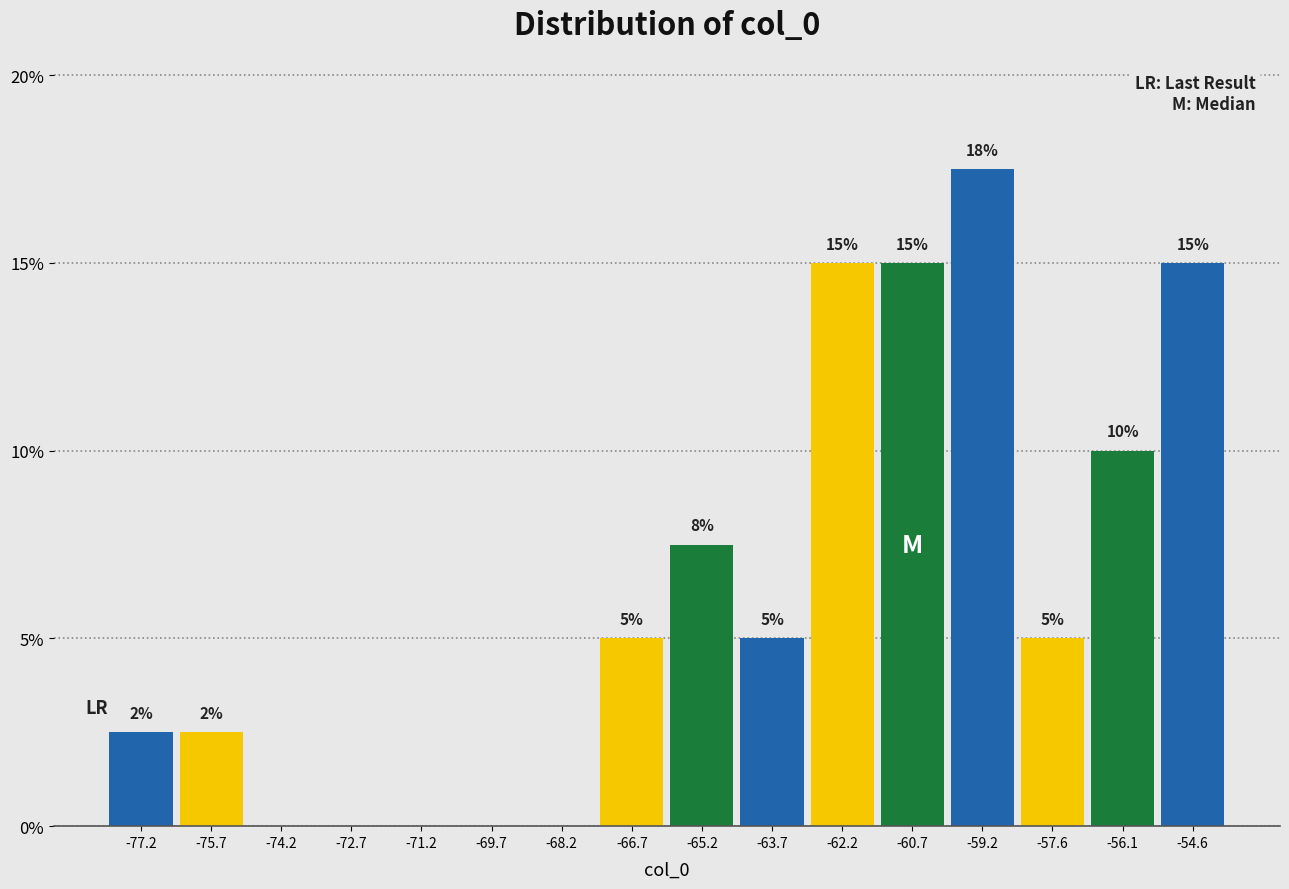

Over which range of the x-axis is the bar tallest?

-60.0 to -58.4